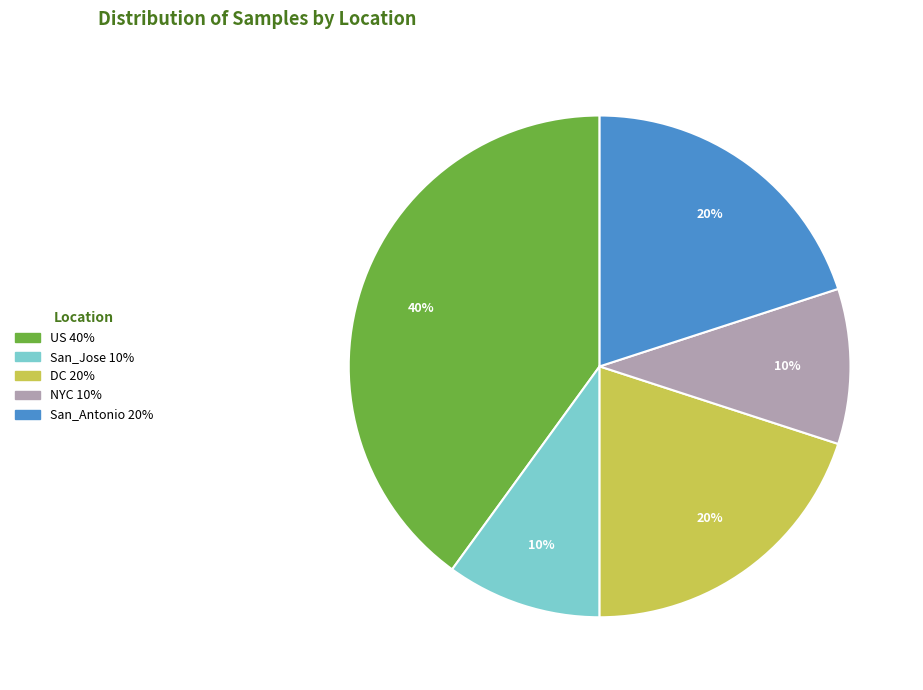

Count the number of slices in the pie.

5